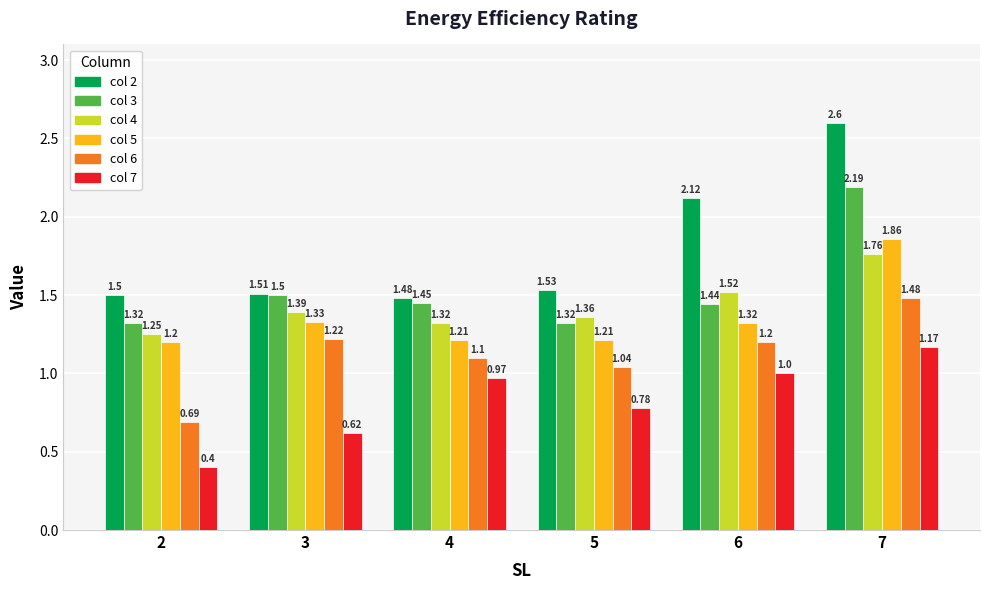

Which series changed the most between 4 and 7?

col 2